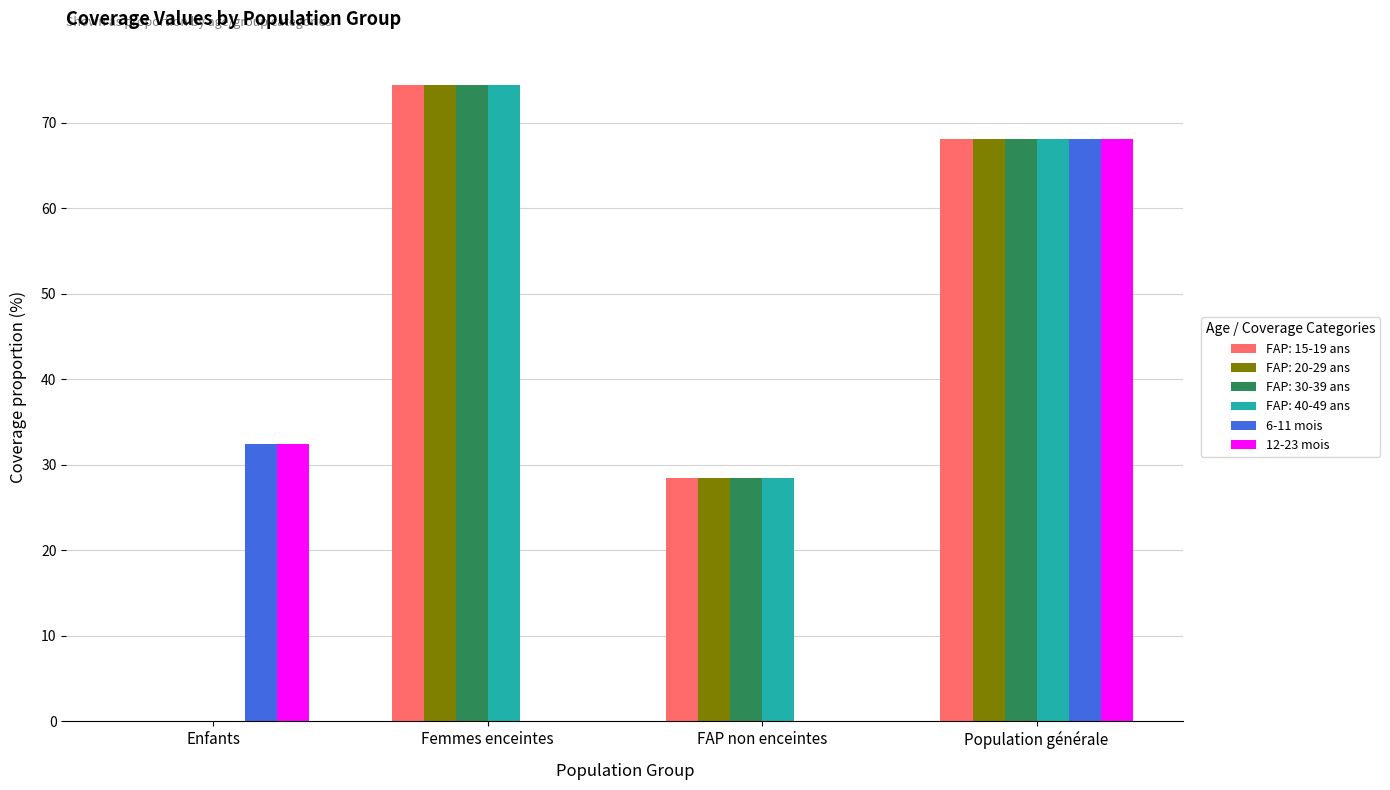

What is the sum of the FAP: 15-19 ans values at FAP non enceintes and Population générale?

96.5